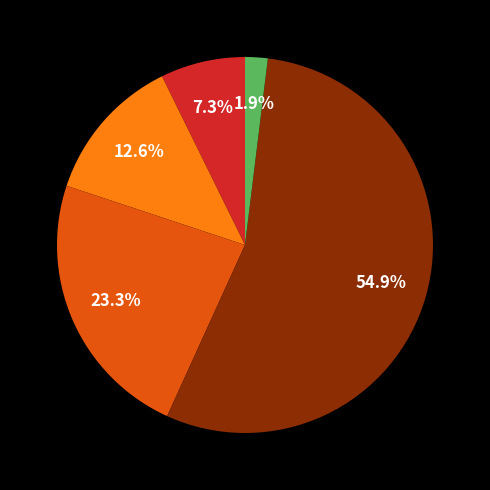

How many slices are in this pie chart?

5